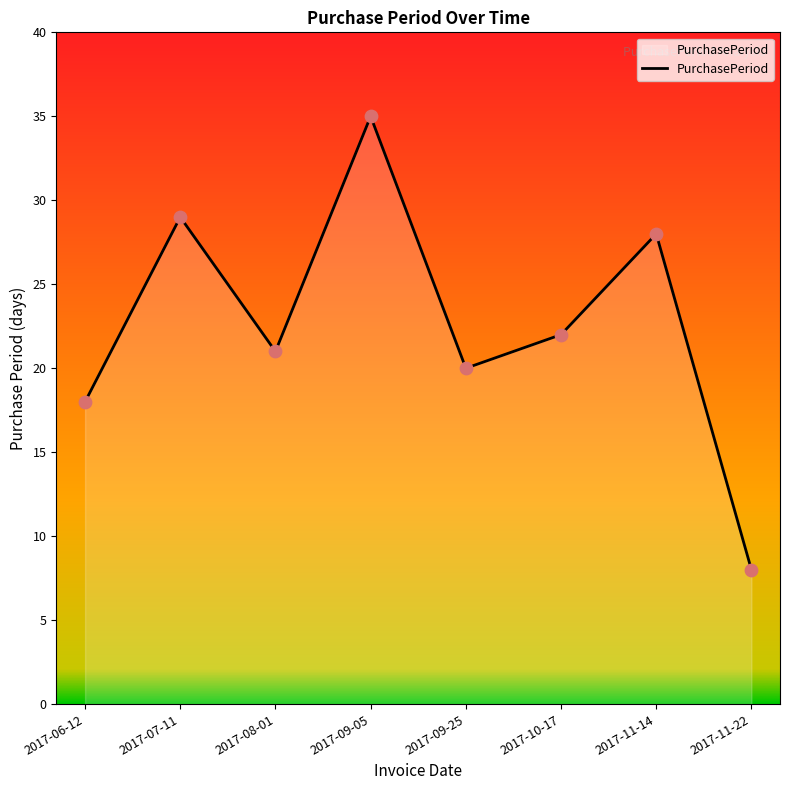

Between 2017-09-05 and 2017-11-22, which is larger?

2017-09-05